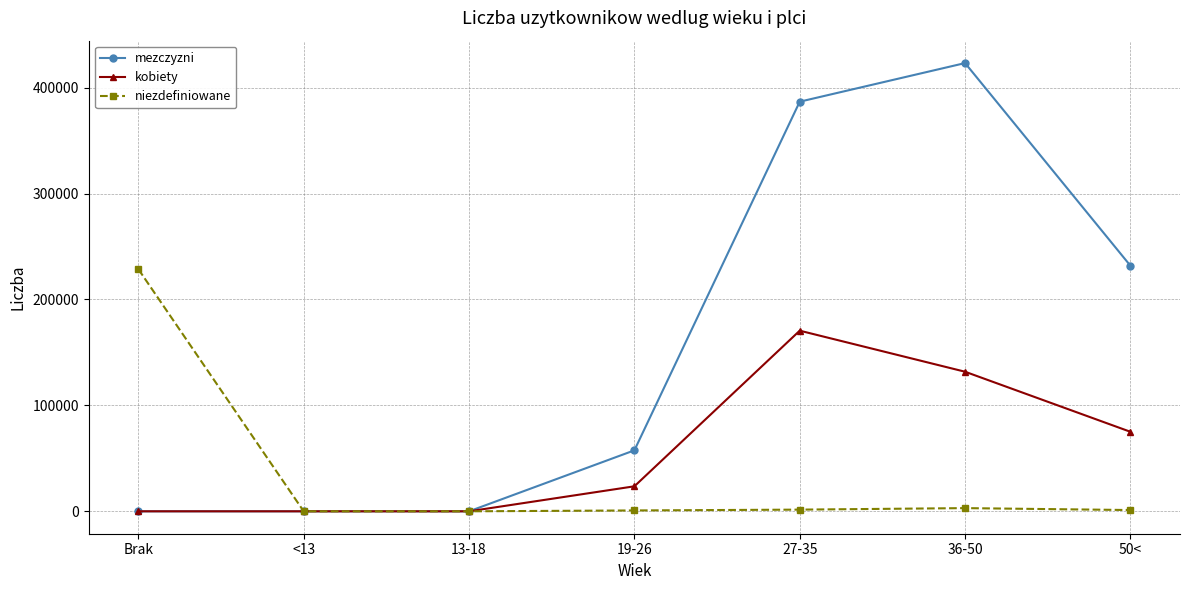

At 50<, list the series in order from largest to smallest.

mezczyzni, kobiety, niezdefiniowane